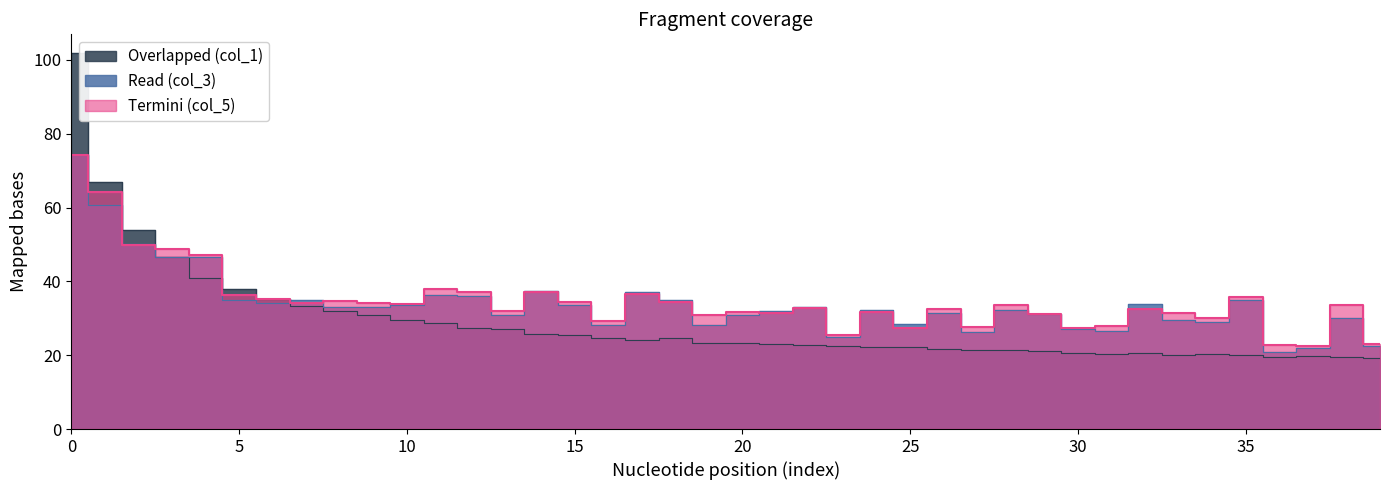

At 16, list the series in order from smallest to largest.

col_1, col_3, col_5